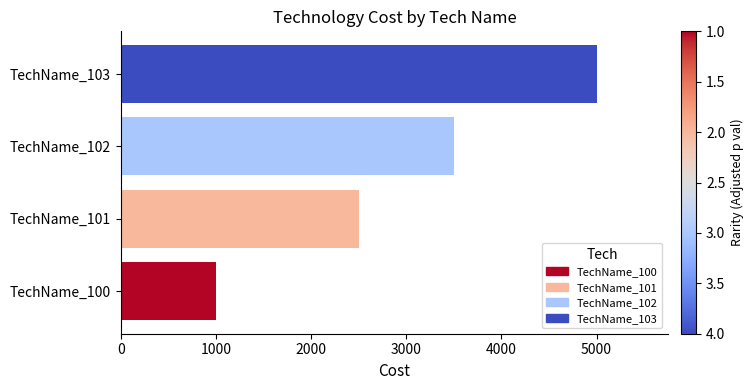

Rank the categories by value from highest to lowest.

TechName_103, TechName_102, TechName_101, TechName_100